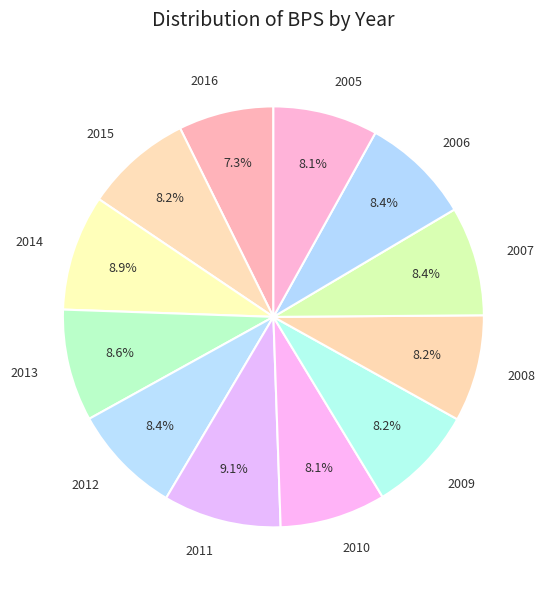

To the nearest percent, what percentage of the pie is 2016?

7%